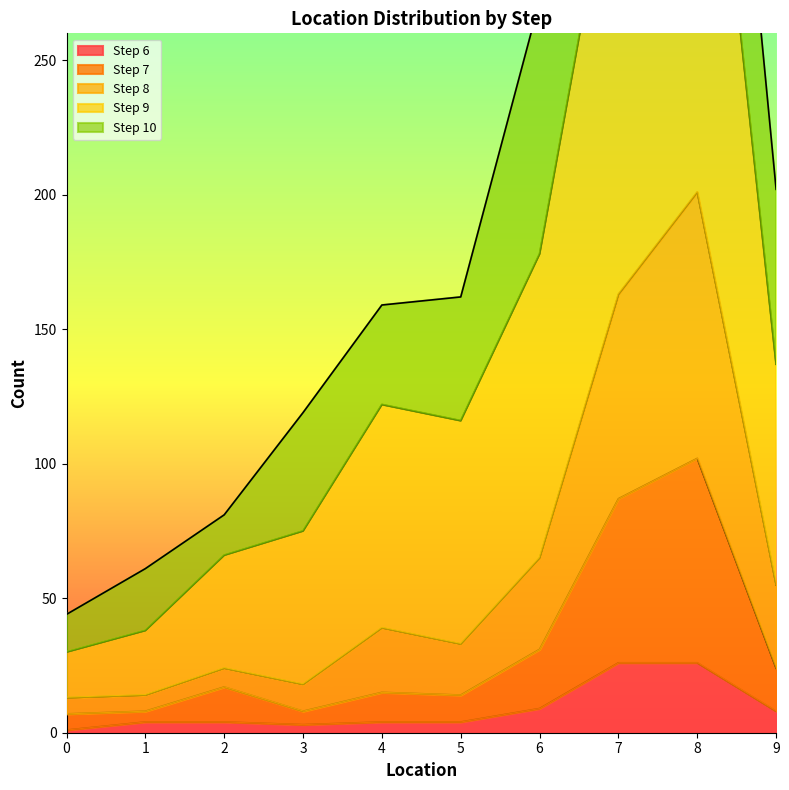

Is it true that Step 6 equals 26 at 8?

True